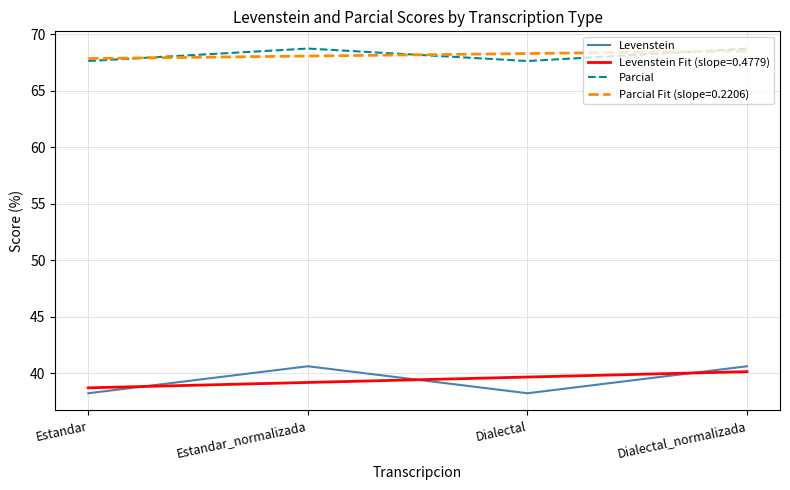

At how many categories does at least one series exceed 50?

4